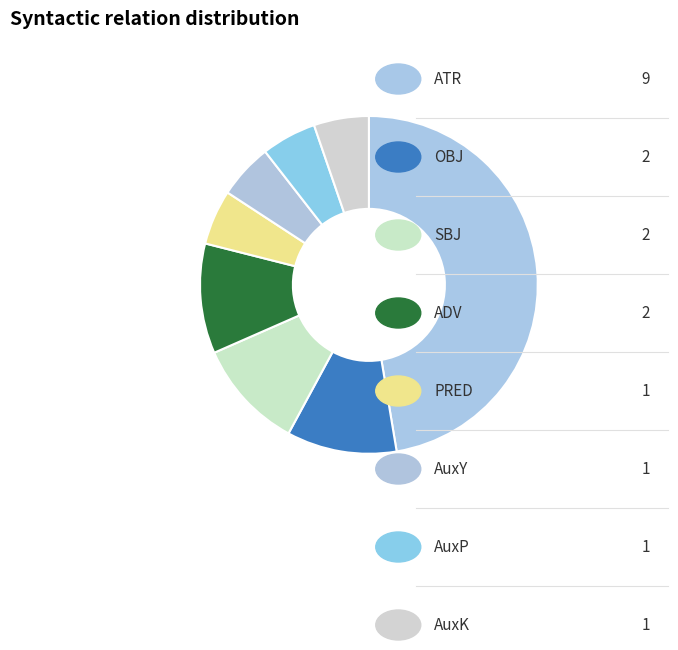

Count the number of slices in the pie.

8